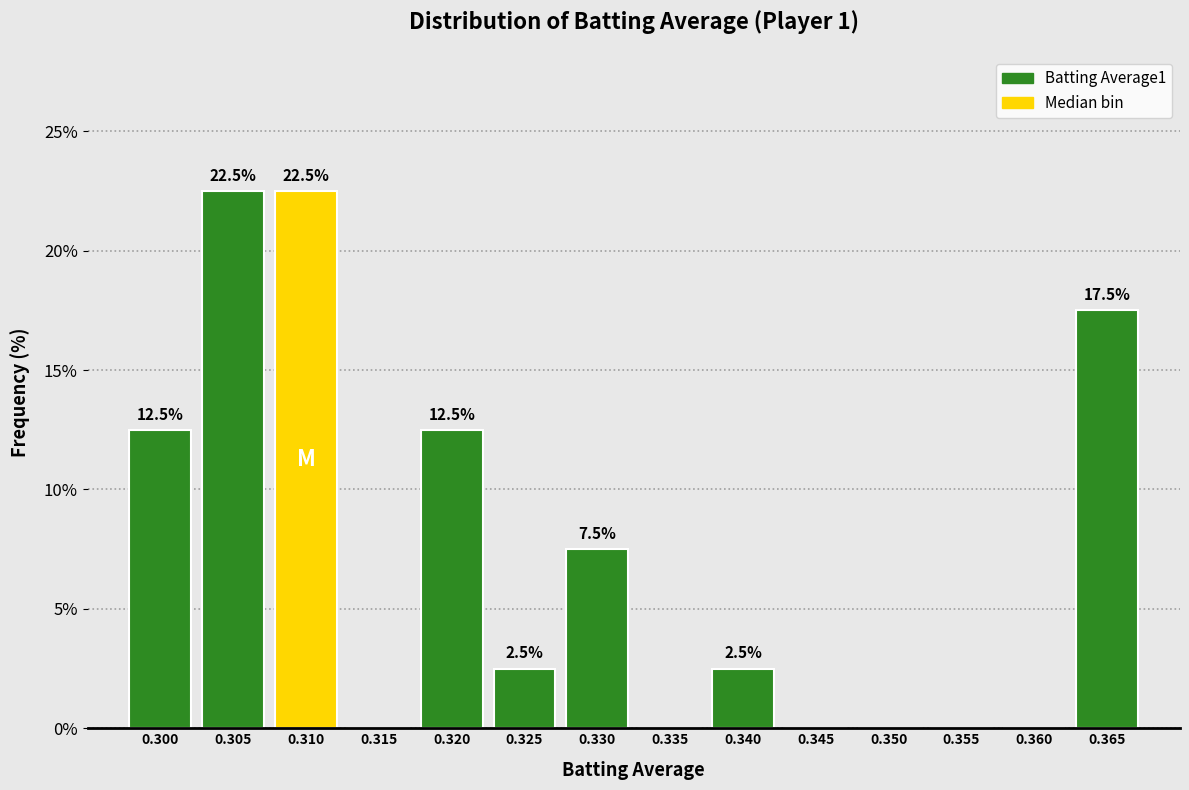

Reading left to right, list all the values displayed in this chart.

0.300=12.5	0.305=22.5	0.310=22.5	0.315=0.0	0.320=12.5	0.325=2.5	0.330=7.5	0.335=0.0	0.340=2.5	0.345=0.0	0.350=0.0	0.355=0.0	0.360=0.0	0.365=17.5